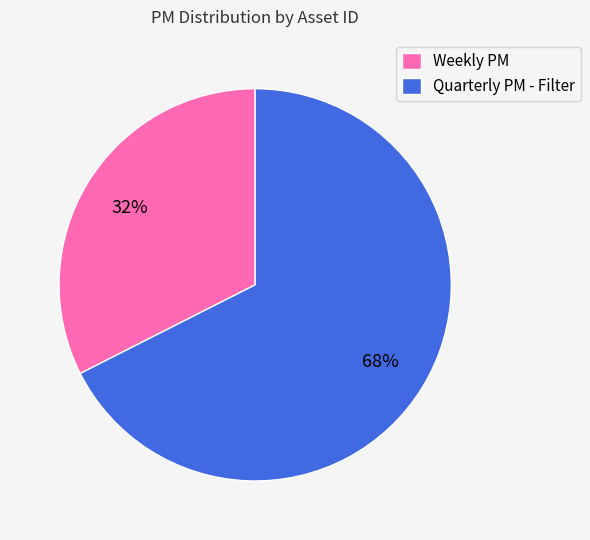

Does Quarterly PM - Filter account for over 50% of the chart?

Yes